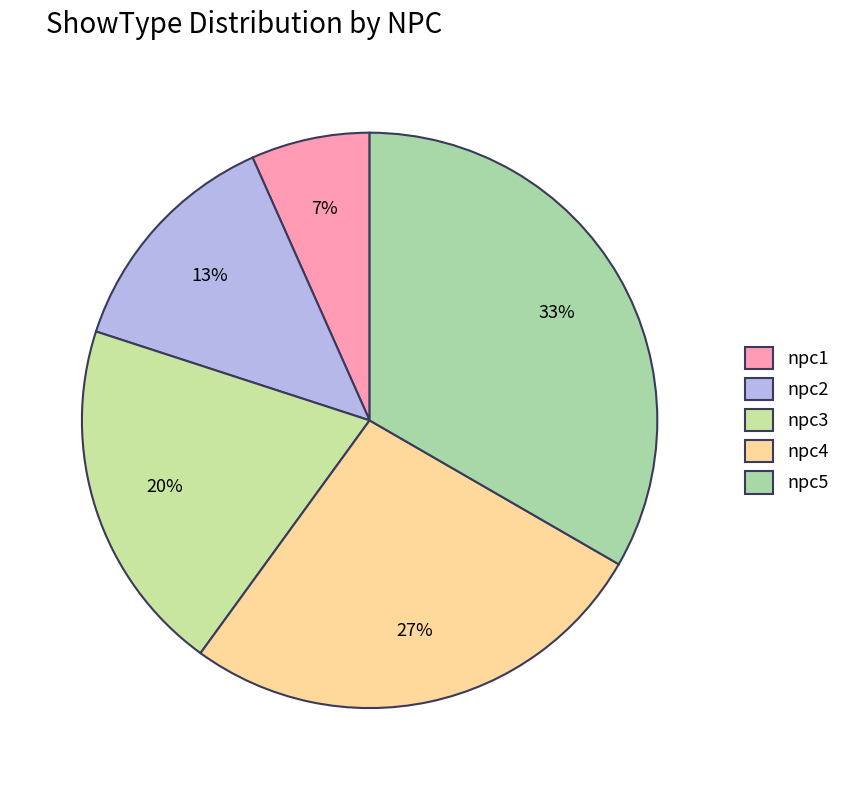

To the nearest percent, what is the average slice percentage?

20%